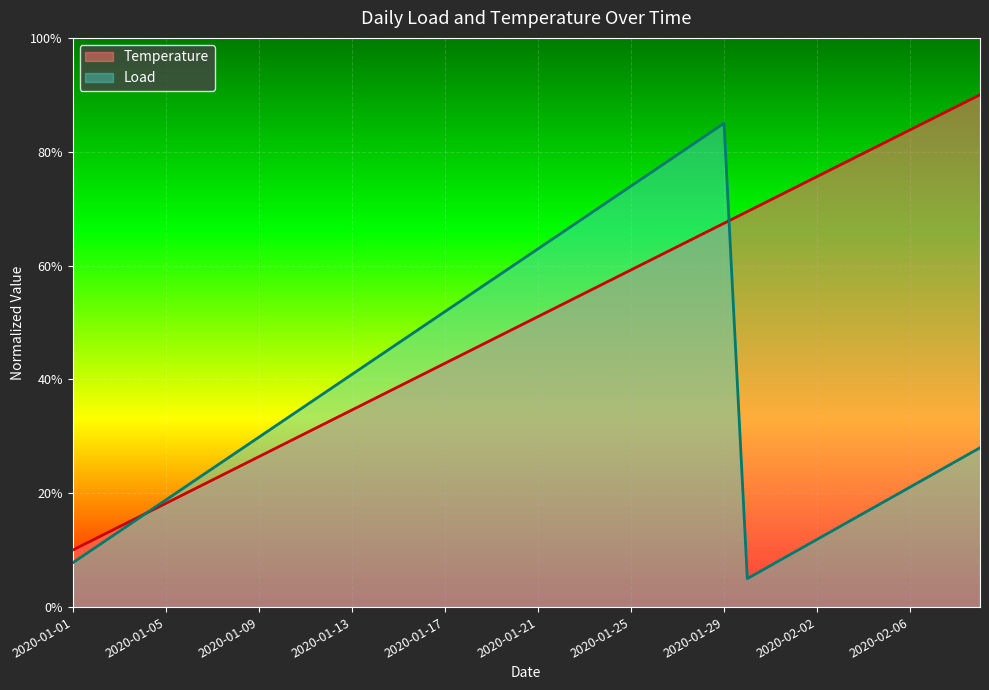

How many lines are shown in the chart?

2